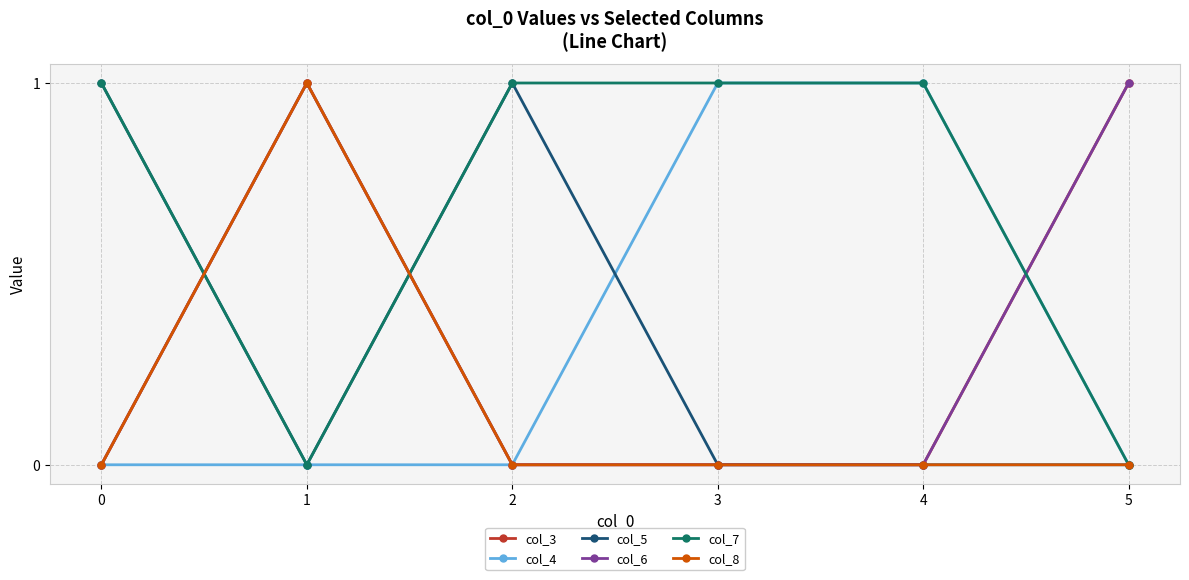

What is the difference between the highest and lowest values at 5?

1